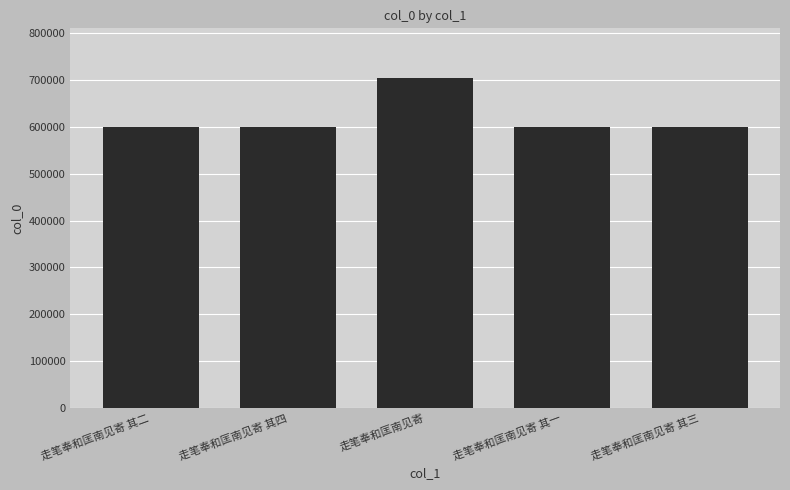

What is the change in value from 走笔奉和匡南见寄 其二 to 走笔奉和匡南见寄 其三?

+1